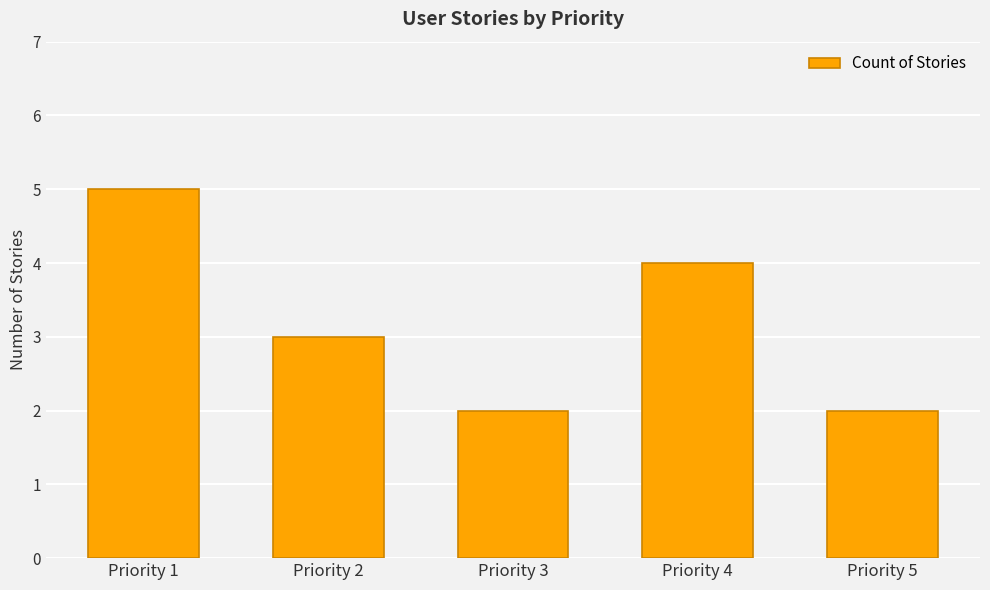

Reading right to left, transcribe all the data shown in this chart.

Priority 5=2	Priority 4=4	Priority 3=2	Priority 2=3	Priority 1=5